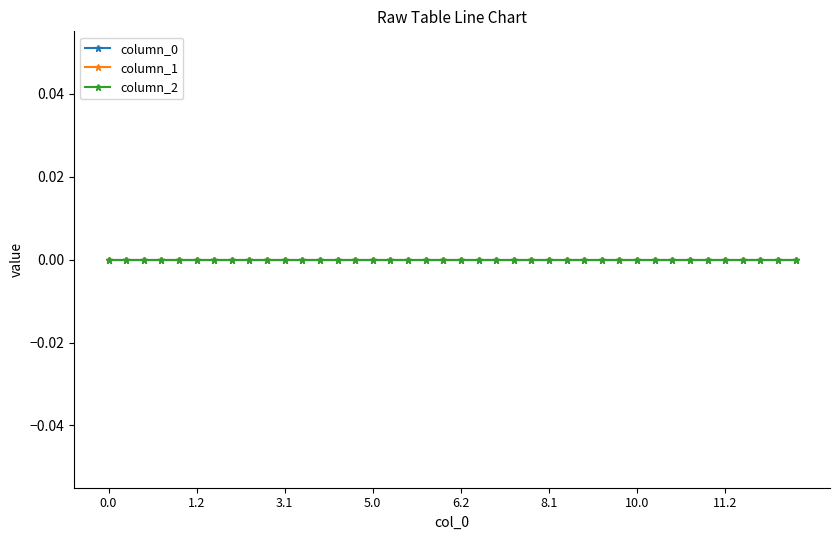

Reading left to right, transcribe all the data shown in this chart.

col_0: 0.0	0.1	0.2	1.0	1.1	1.2	2.0	2.1	2.2	3.0	3.1	3.2	4.0	4.1	4.2	5.0	5.1	5.2	6.0	6.1	6.2	7.0	7.1	7.2	8.0	8.1	8.2	9.0	9.1	9.2	10.0	10.1	10.2	11.0	11.1	11.2	12.0	12.1	12.2	13.0
column_0: 0.0	0.0	0.0	0.0	0.0	0.0	0.0	0.0	0.0	0.0	0.0	0.0	0.0	0.0	0.0	0.0	0.0	0.0	0.0	0.0	0.0	0.0	0.0	0.0	0.0	0.0	0.0	0.0	0.0	0.0	0.0	0.0	0.0	0.0	0.0	0.0	0.0	0.0	0.0	0.0
column_1: 0.0	0.0	0.0	0.0	0.0	0.0	0.0	0.0	0.0	0.0	0.0	0.0	0.0	0.0	0.0	0.0	0.0	0.0	0.0	0.0	0.0	0.0	0.0	0.0	0.0	0.0	0.0	0.0	0.0	0.0	0.0	0.0	0.0	0.0	0.0	0.0	0.0	0.0	0.0	0.0
column_2: 0.0	0.0	0.0	0.0	0.0	0.0	0.0	0.0	0.0	0.0	0.0	0.0	0.0	0.0	0.0	0.0	0.0	0.0	0.0	0.0	0.0	0.0	0.0	0.0	0.0	0.0	0.0	0.0	0.0	0.0	0.0	0.0	0.0	0.0	0.0	0.0	0.0	0.0	0.0	0.0